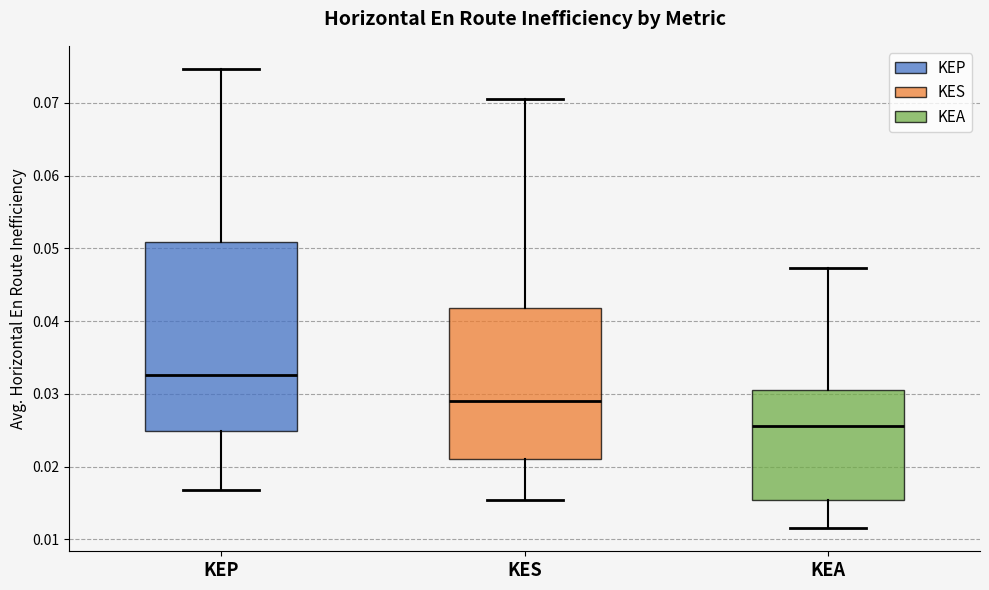

Which box's median line is the highest?

KEP